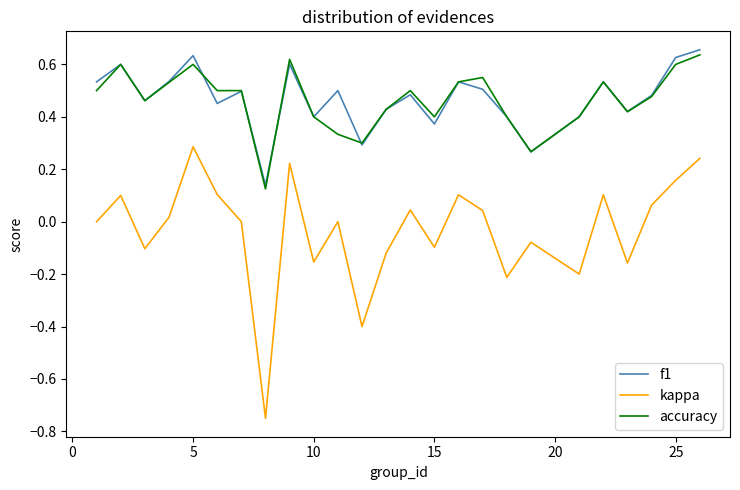

Which series has the largest range (max minus min)?

kappa